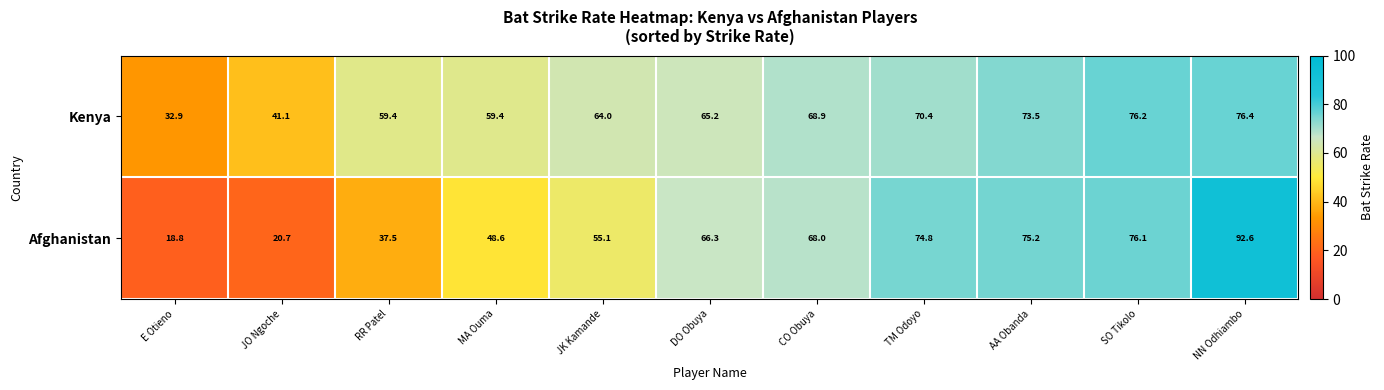

Which series has the widest spread of values?

Afghanistan